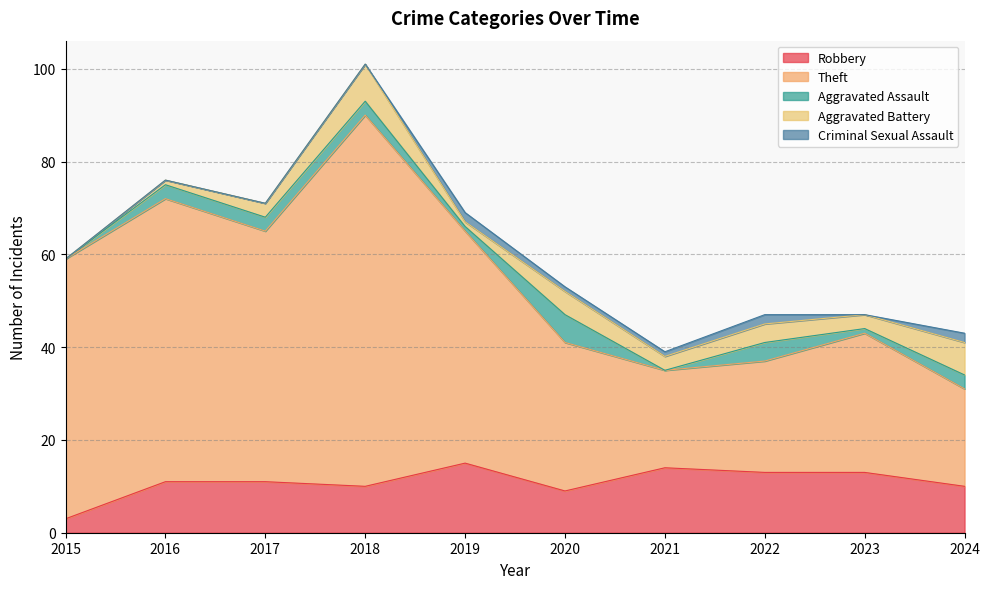

Reading left to right, what are all the values shown in this chart?

Robbery: 2015=3	2016=11	2017=11	2018=10	2019=15	2020=9	2021=14	2022=13	2023=13	2024=10
Theft: 2015=56	2016=61	2017=54	2018=80	2019=50	2020=32	2021=21	2022=24	2023=30	2024=21
Aggravated Assault: 2015=0	2016=3	2017=3	2018=3	2019=1	2020=6	2021=0	2022=4	2023=1	2024=3
Aggravated Battery: 2015=0	2016=1	2017=3	2018=8	2019=1	2020=5	2021=3	2022=4	2023=3	2024=7
Criminal Sexual Assault: 2015=0	2016=0	2017=0	2018=0	2019=2	2020=1	2021=1	2022=2	2023=0	2024=2